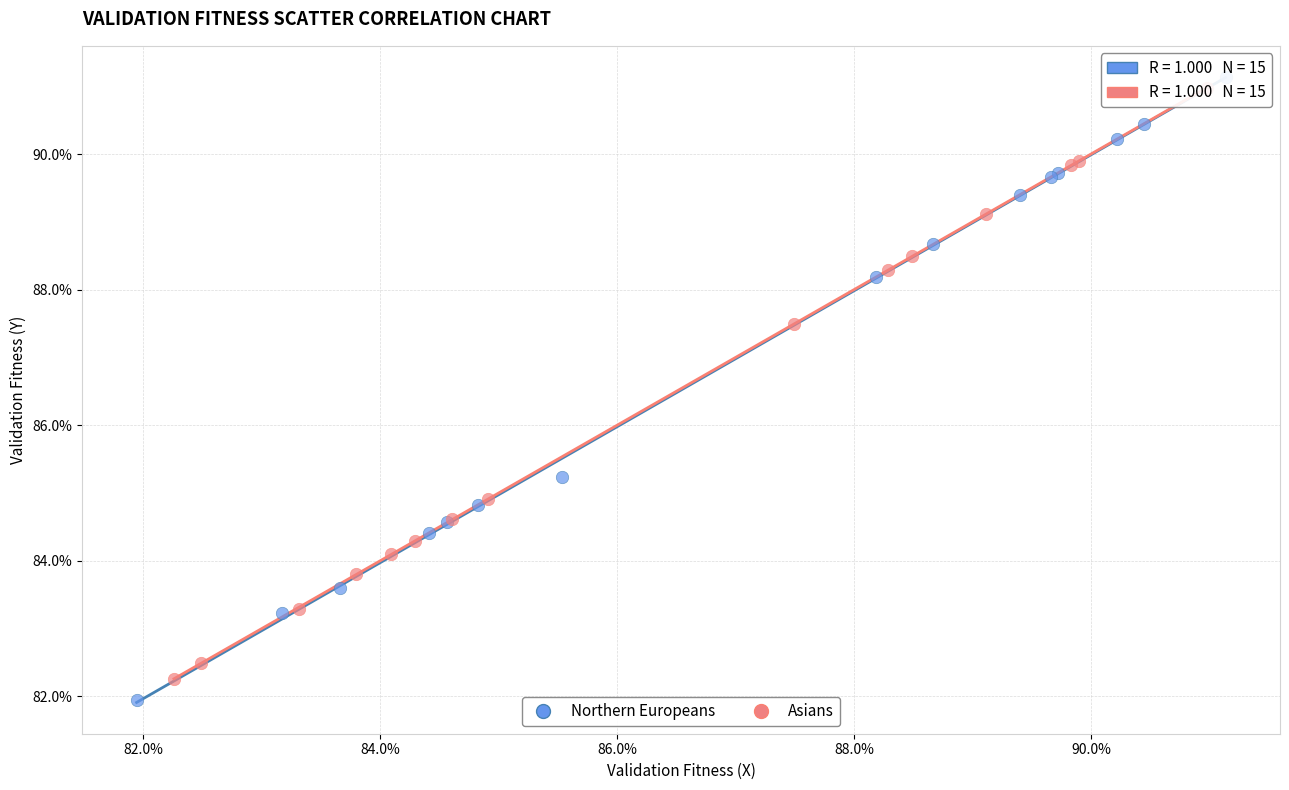

What are all the series names shown in the legend?

Northern Europeans, Asians